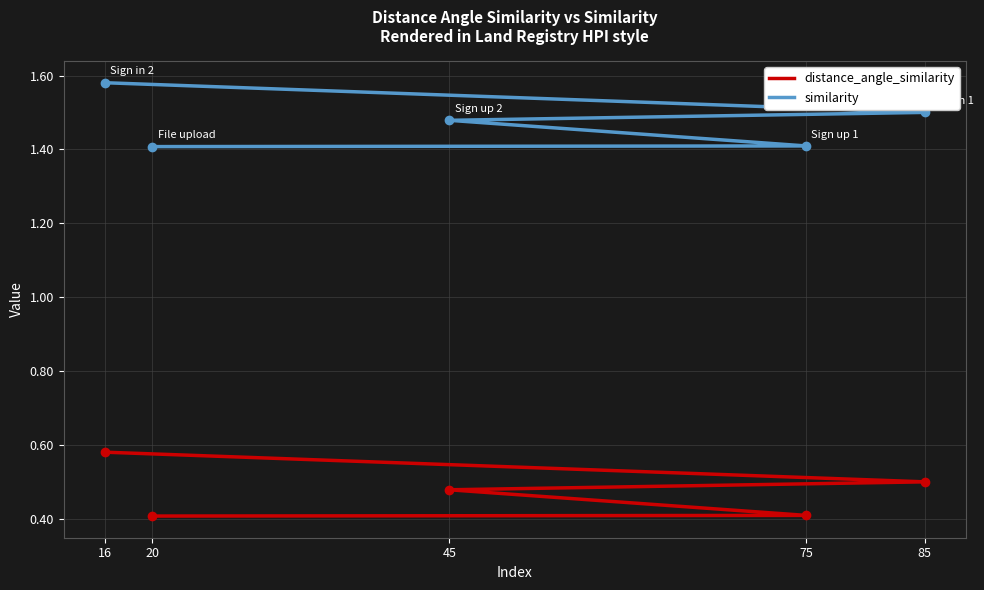

At how many categories does at least one series exceed 1?

5